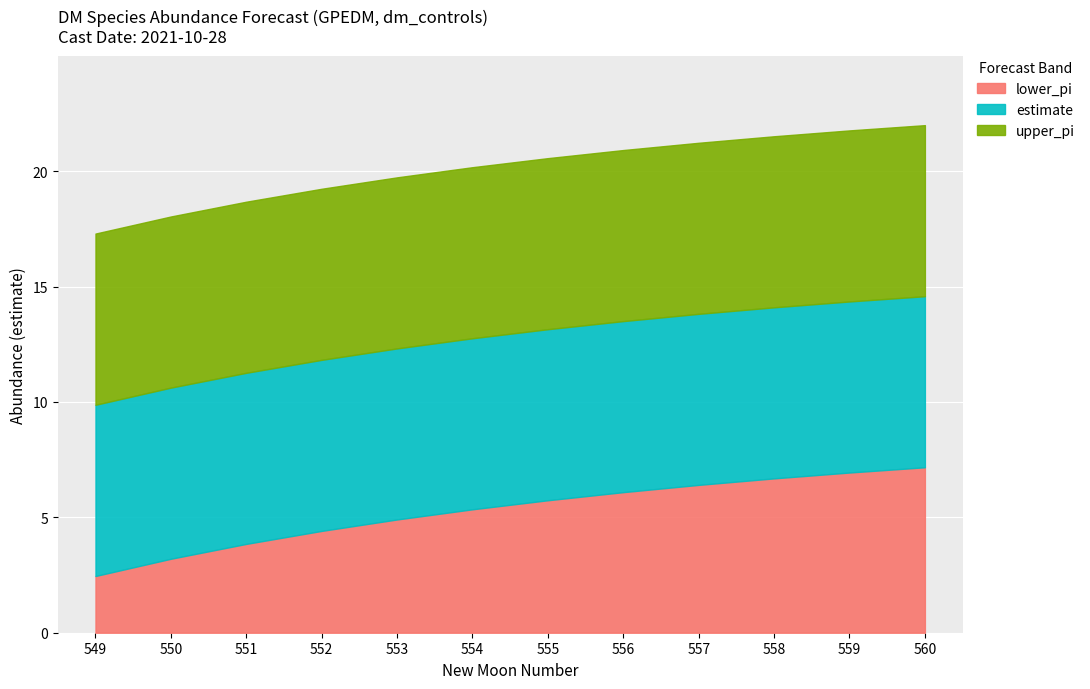

What is the smallest value displayed?

2.5